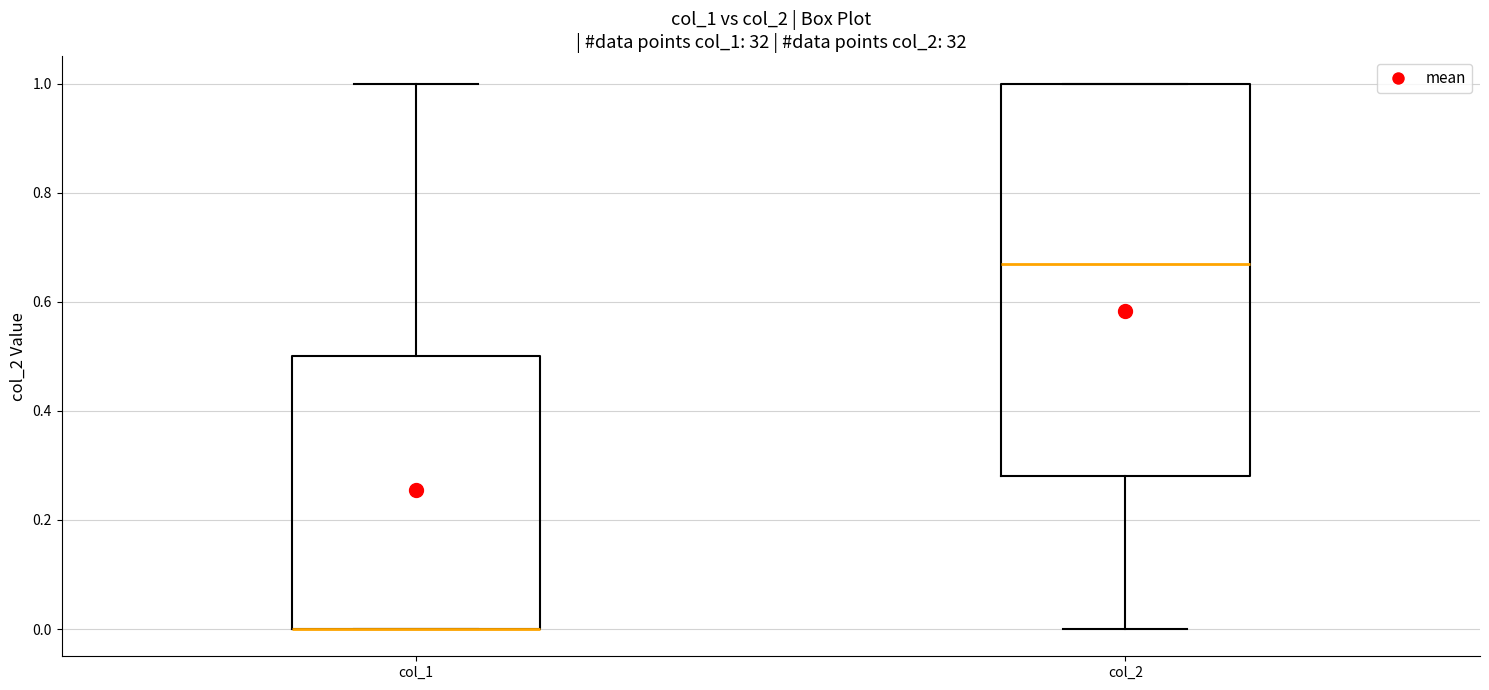

Where is the lower edge of the box for col_1 on the y-axis? The values are not printed on the chart, so give them approximately, as read against the axis.

0.00